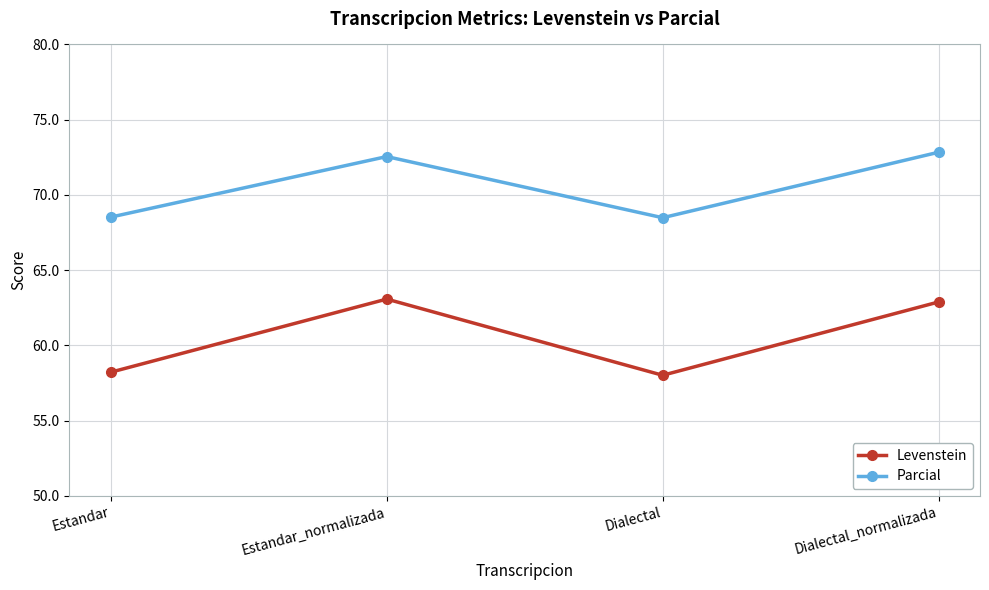

Where is the first local minimum for Levenstein?

Dialectal